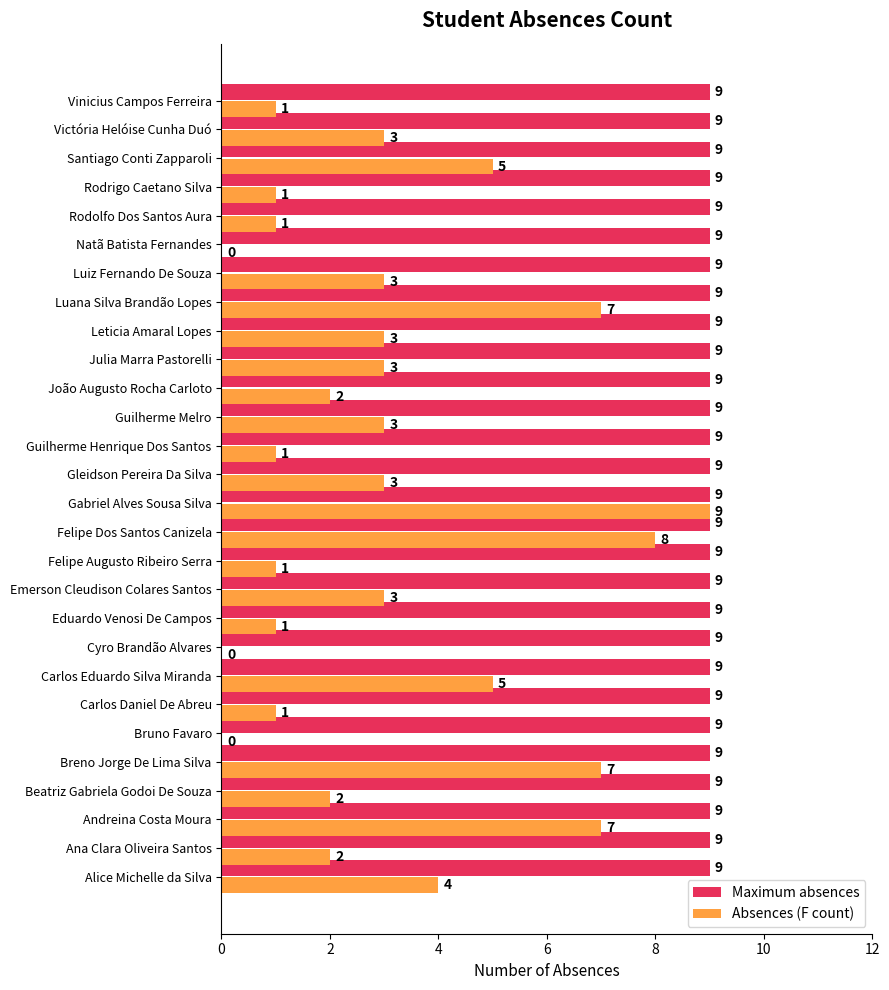

True or false: Maximum absences has a value of 9 at Santiago Conti Zapparoli.

True